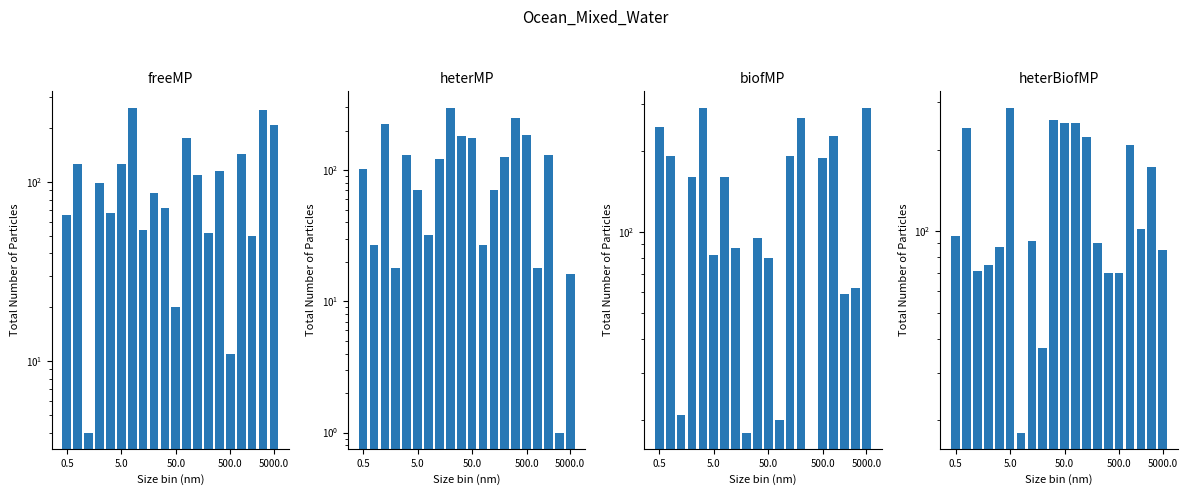

What are all the series names shown in the legend?

a, b, c, d